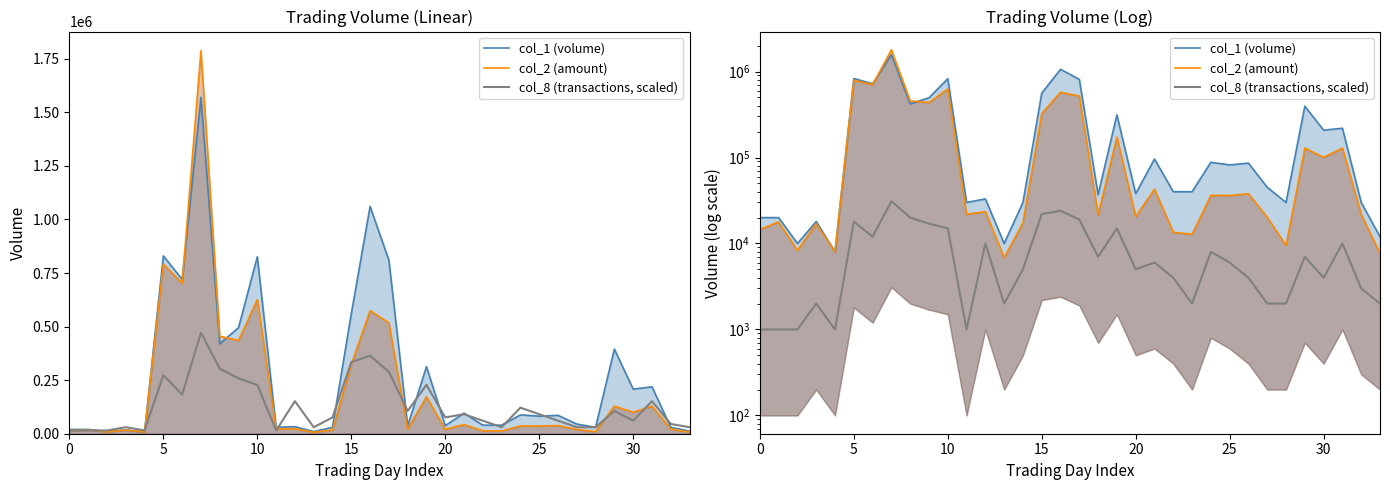

The value of col_1 (volume) at 13 is 10000. True or false?

True